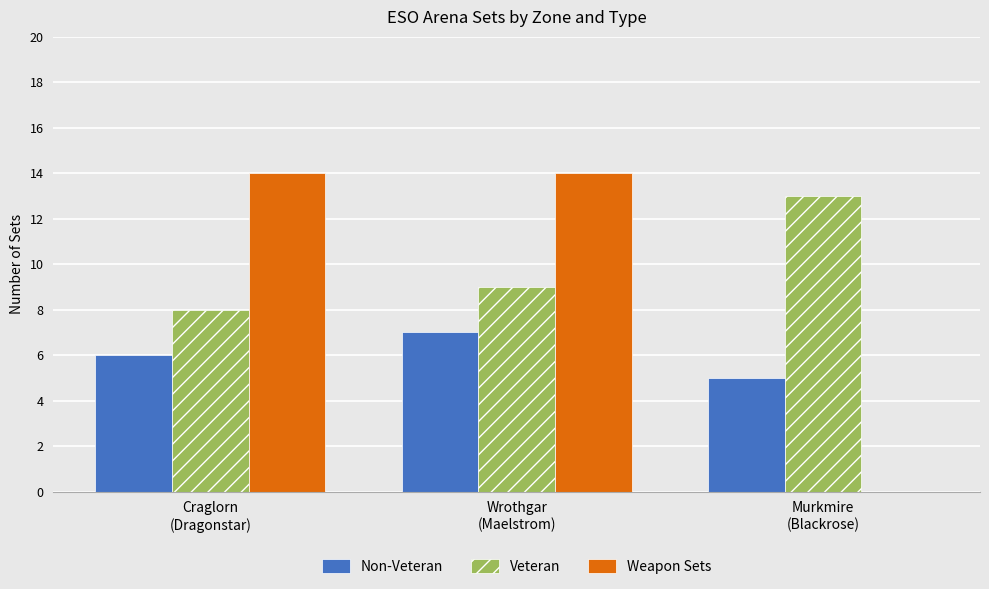

What is the total value across all series at Wrothgar
(Maelstrom)?

30